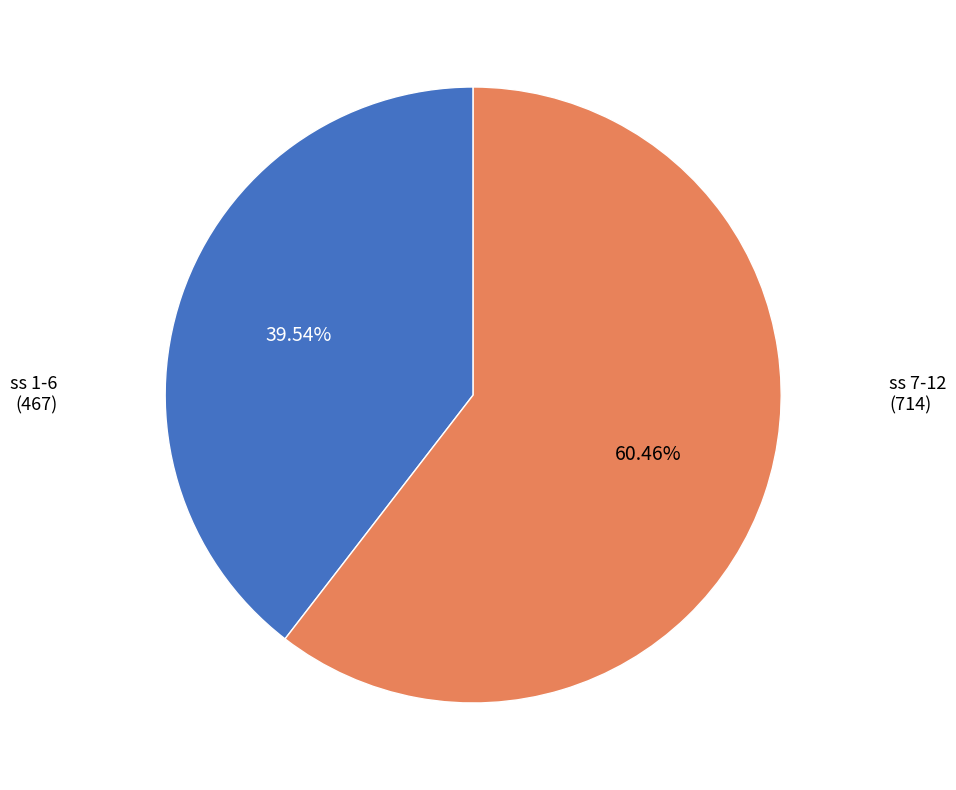

Is there a majority slice in this chart?

Yes